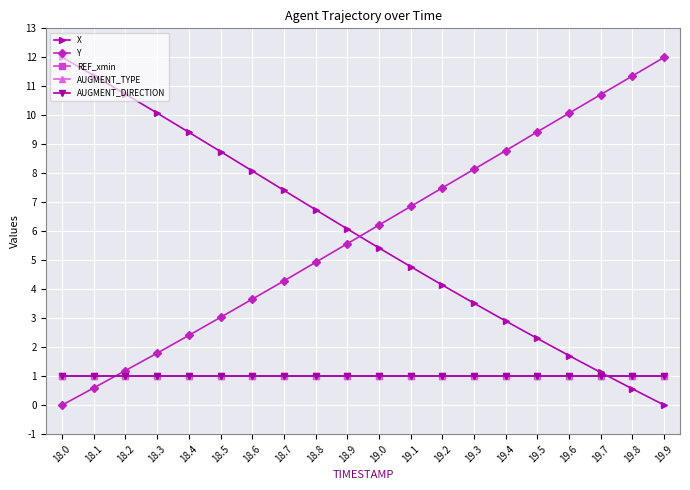

True or false: AUGMENT_DIRECTION has more than 2 points higher than both neighbors.

False